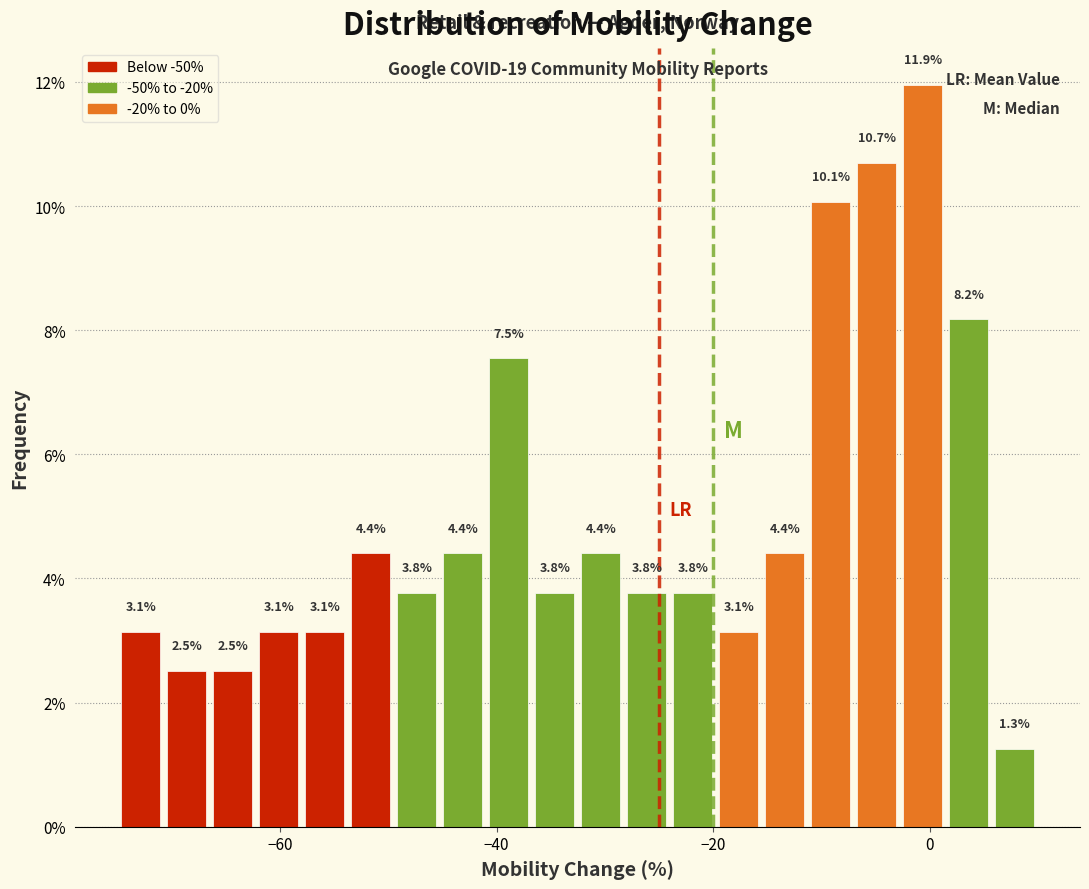

Around what value on the x-axis is the tallest bar? Give the approximate position of its centre, as read against the axis.

0